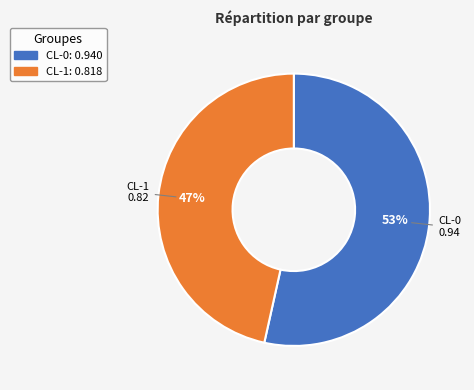

What percentage is the CL-0 slice, to the nearest percent?

53%